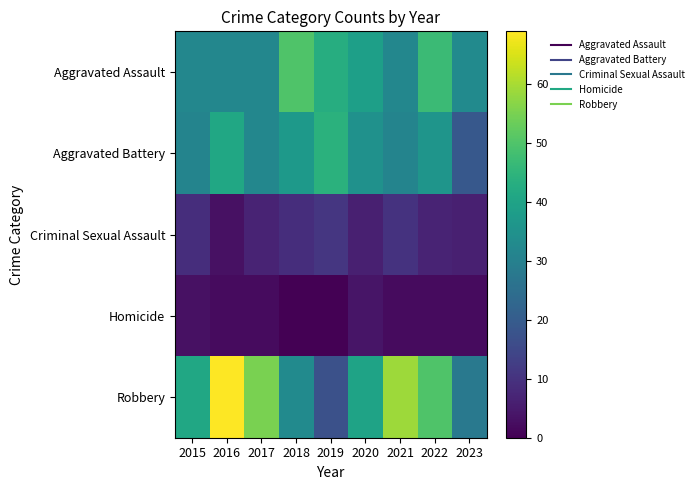

Which series changed the most between 2015 and 2018?

Aggravated Assault